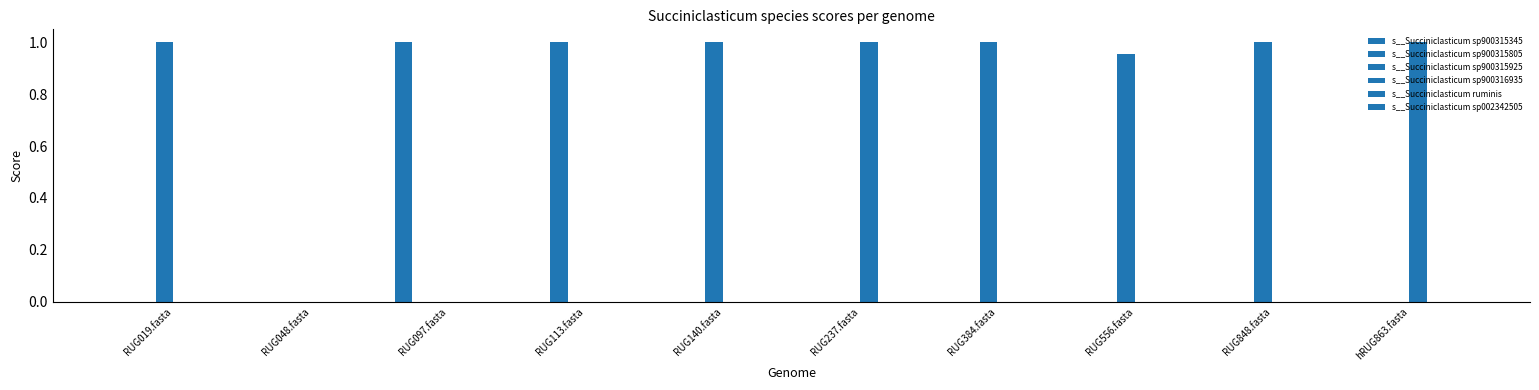

Are the bars horizontal?

No